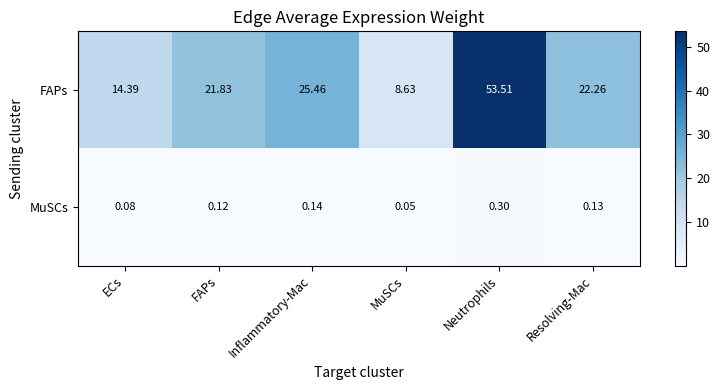

Where is MuSCs nearest to the value 0?

MuSCs